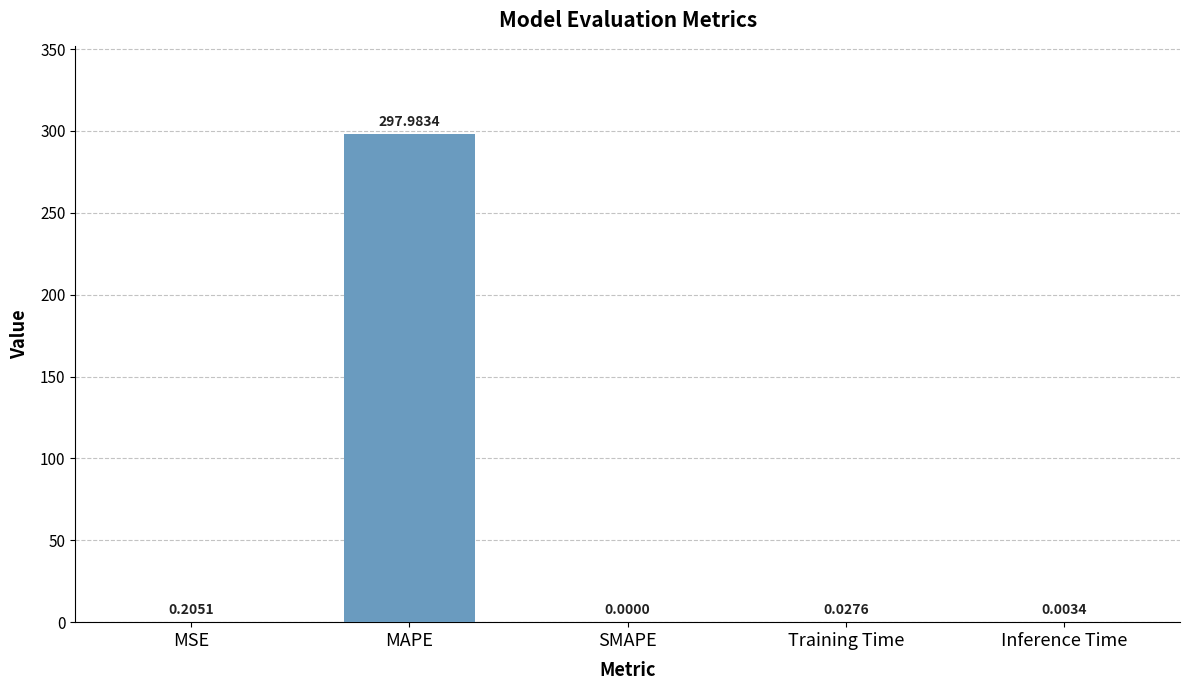

Between Training Time and MSE, which is larger?

MSE